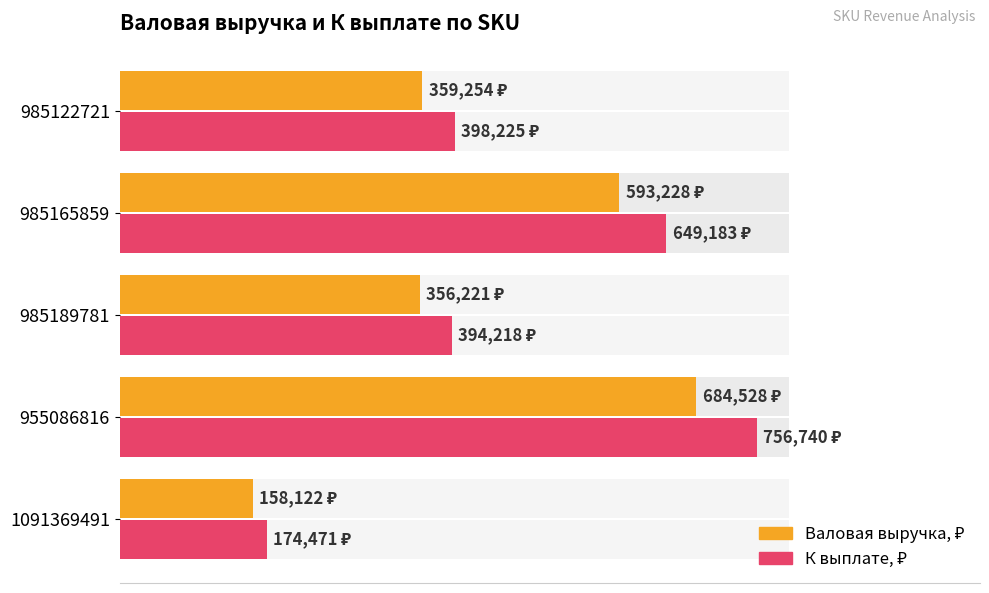

Which series has the largest total across all categories?

К выплате, ₽